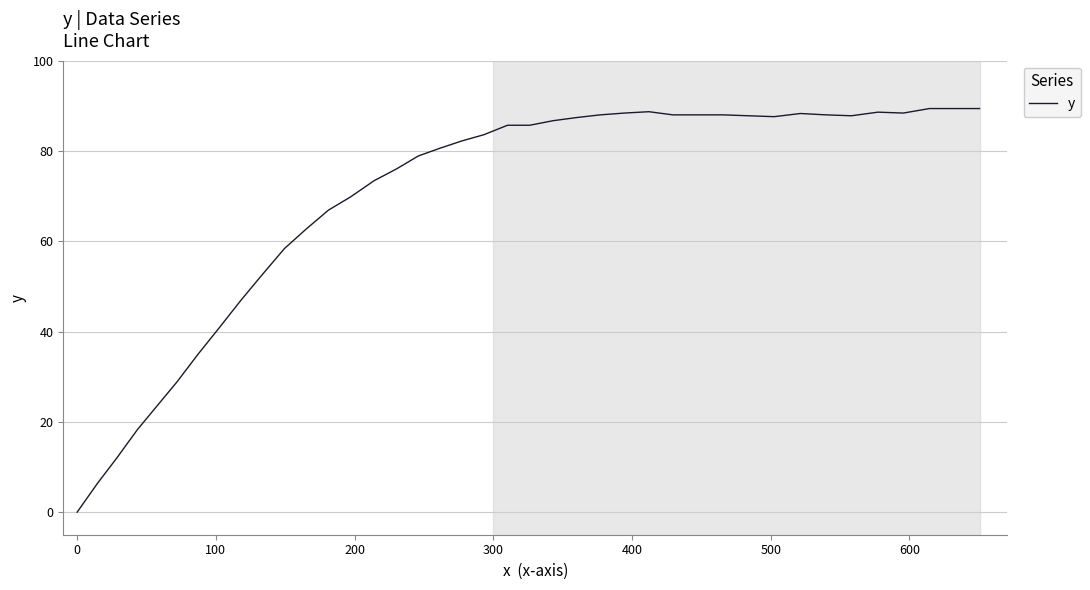

What is the greatest value displayed?

89.4